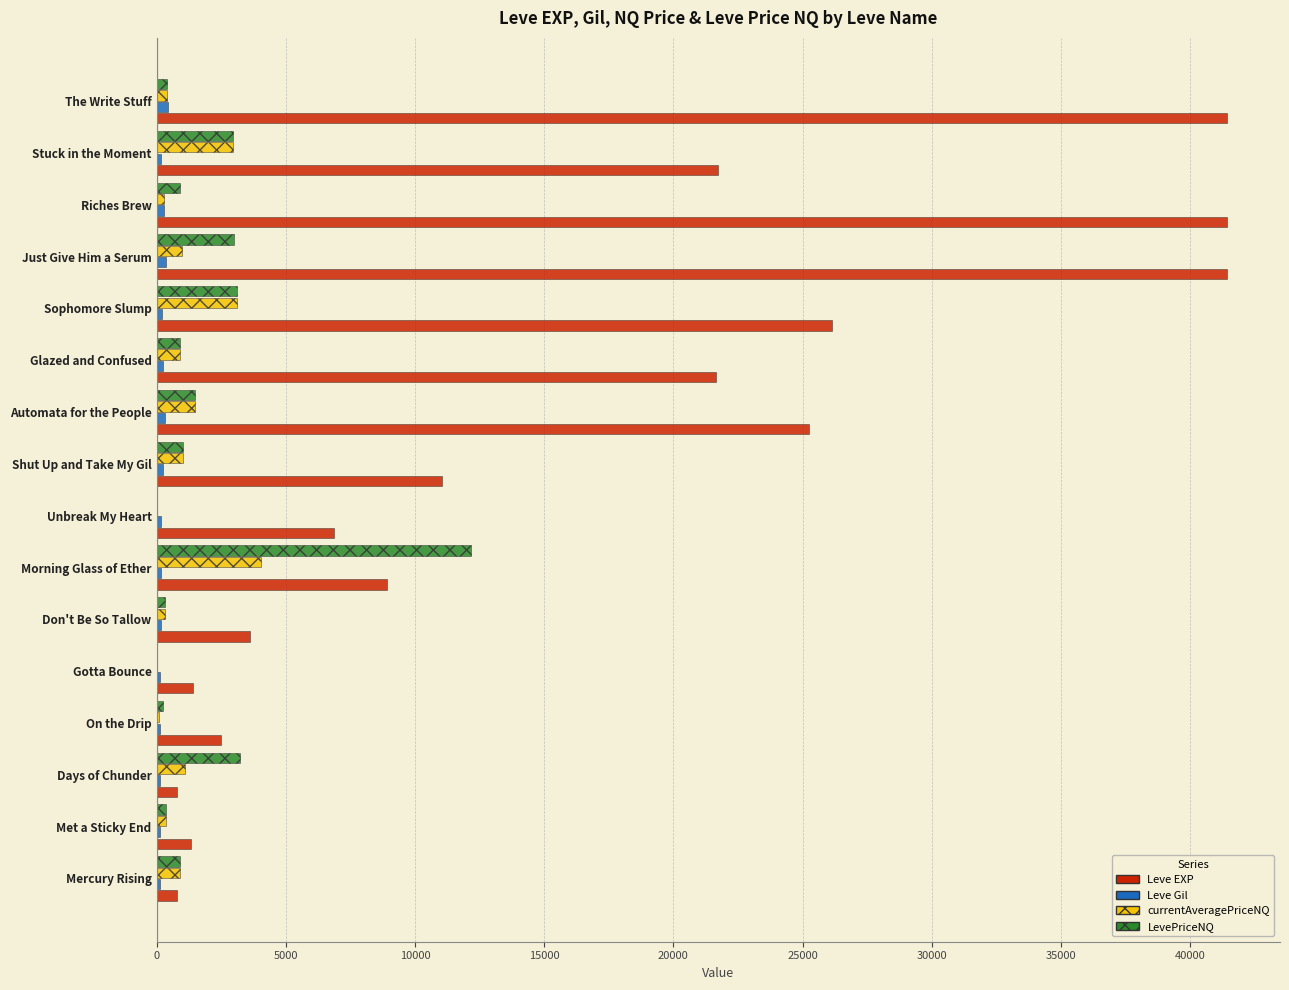

True or false: Leve EXP has a value of 1330.0 at Met a Sticky End.

True